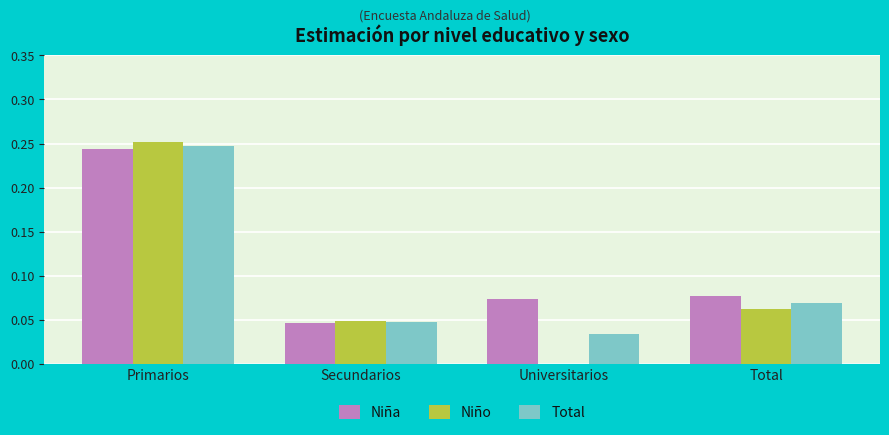

Which series changed the most between Universitarios and Total?

Niño